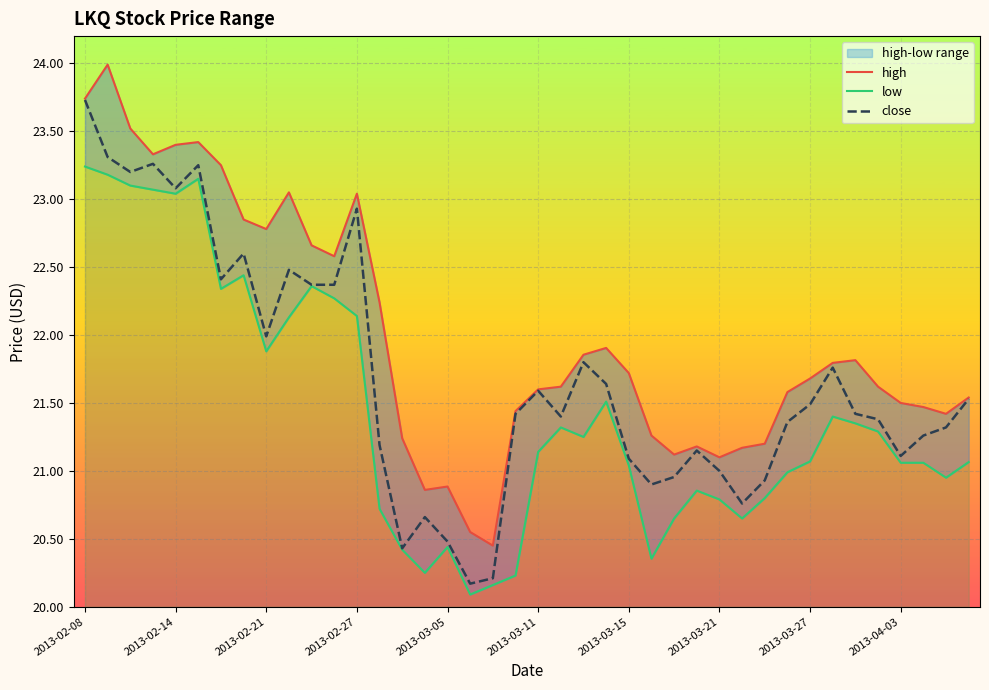

True or false: high and close intersect in this chart.

False